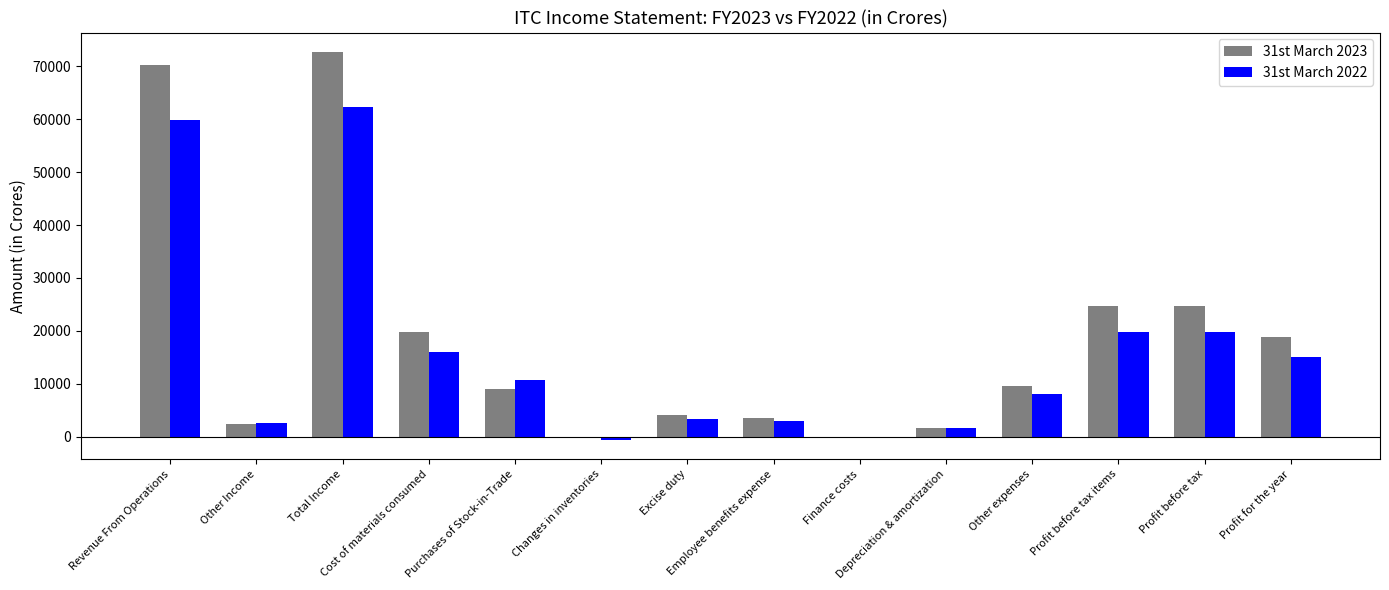

What is the sum of all 31st March 2023 values?

261570.4